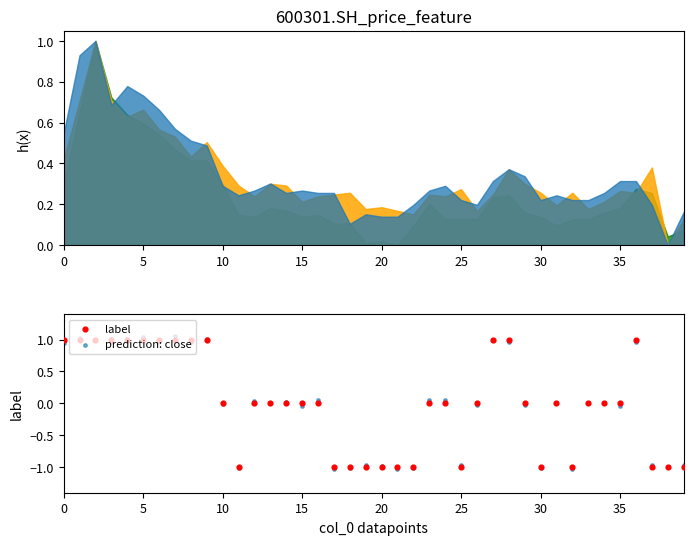

What are all the series names shown in the legend?

label, prediction: close